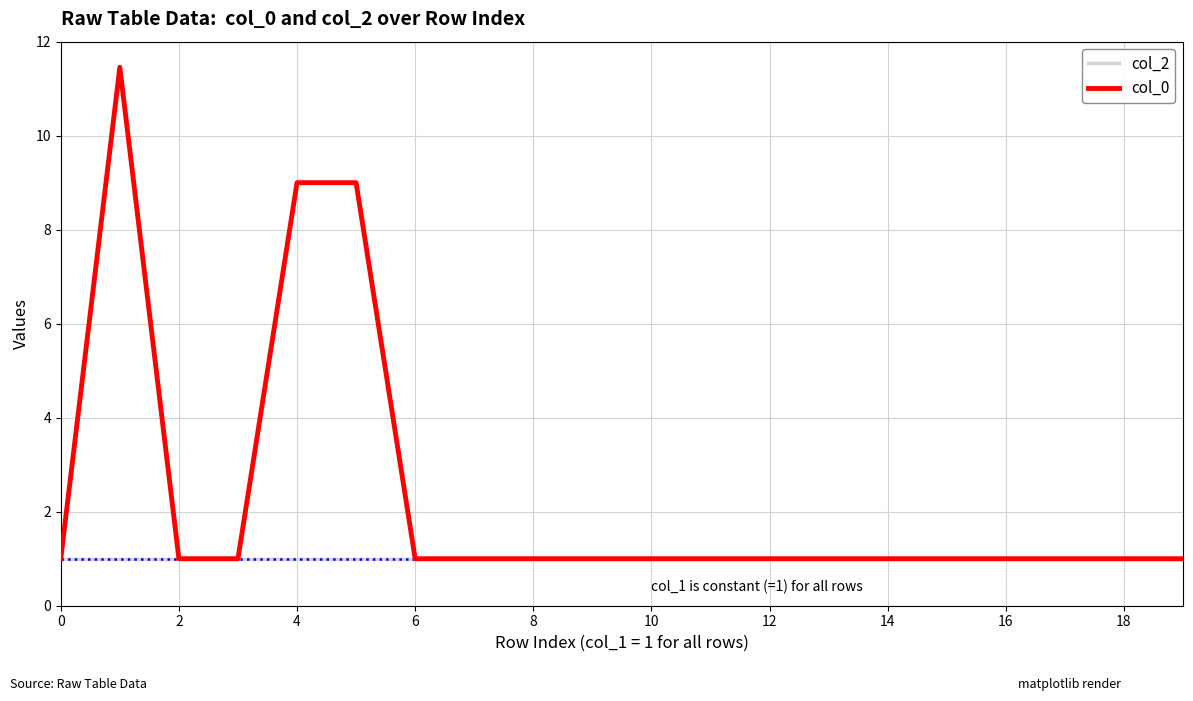

What is the greatest value displayed?

11.5